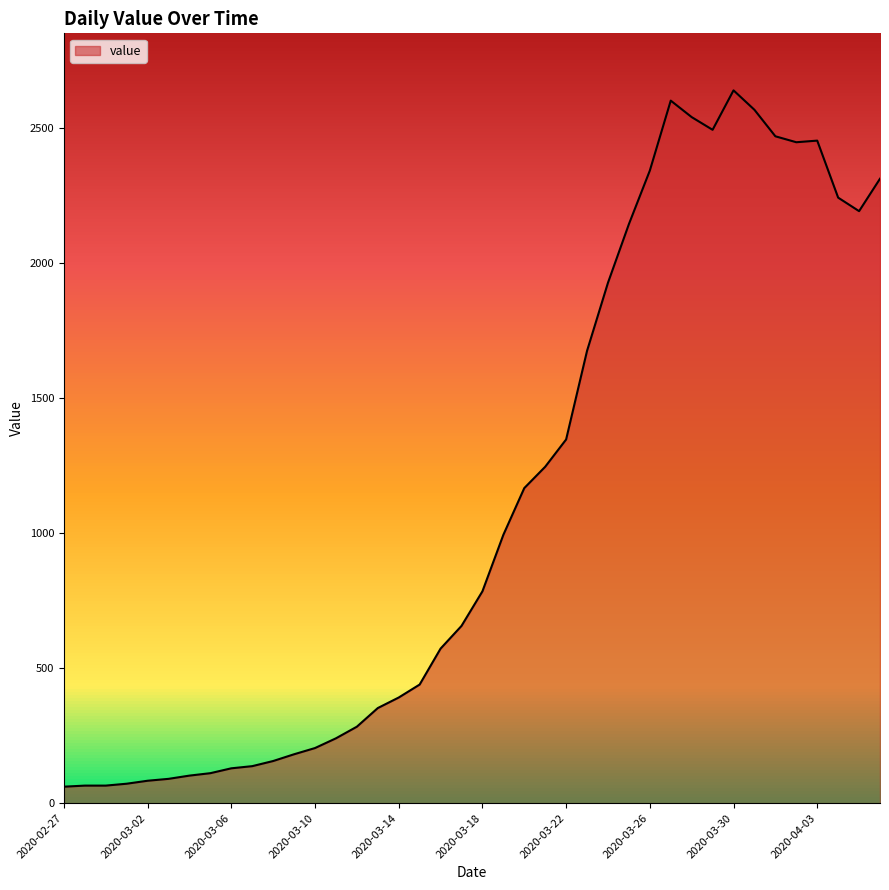

What is the maximum value shown in the chart?

2638